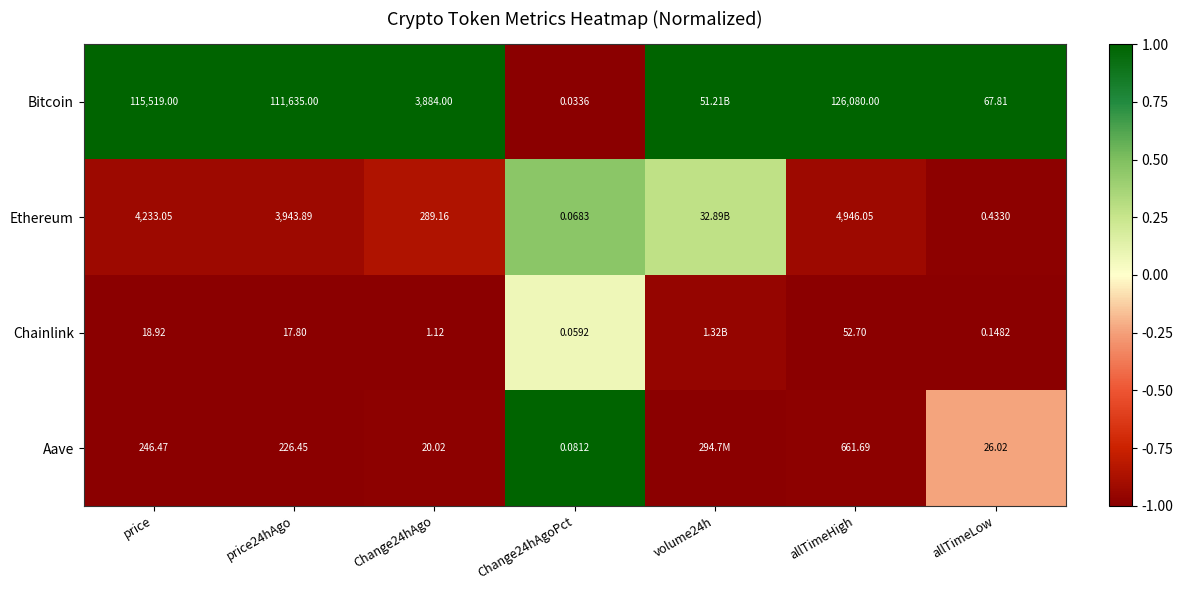

Is the value of Aave at Change24hAgoPct greater than the value of Bitcoin at Change24hAgo?

No